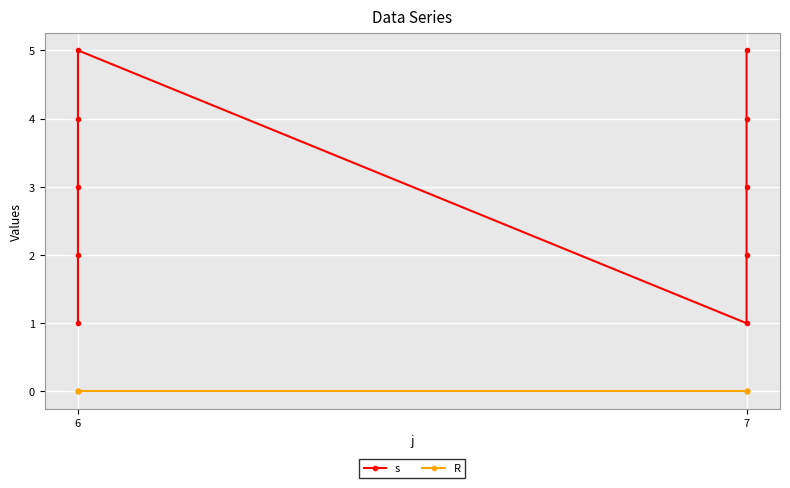

What is the label of the 3rd point from the right?

7